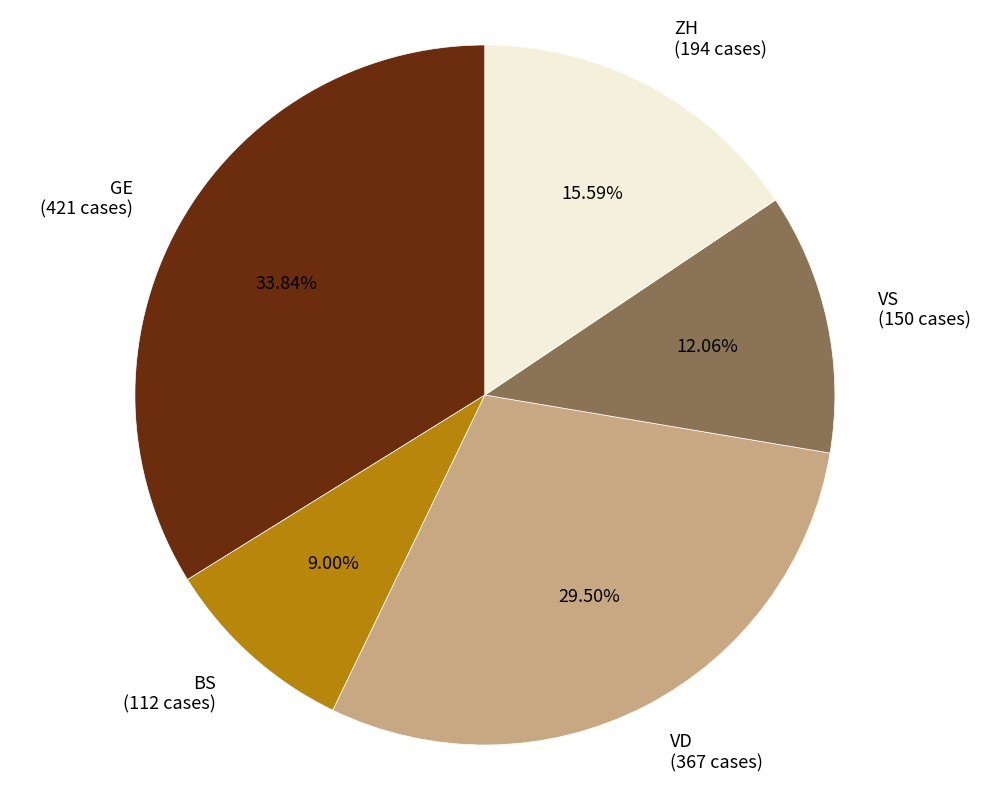

Is there any slice that represents more than half of the pie?

No